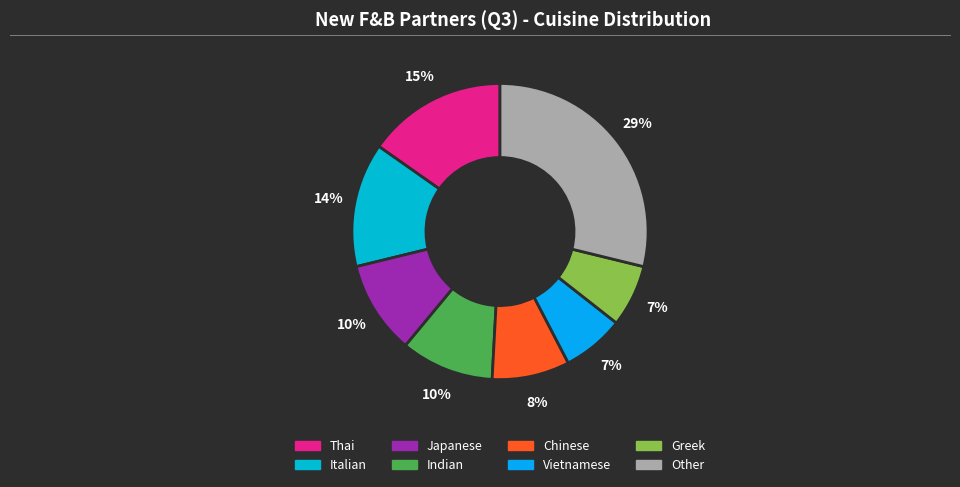

Does any single category account for the majority?

No